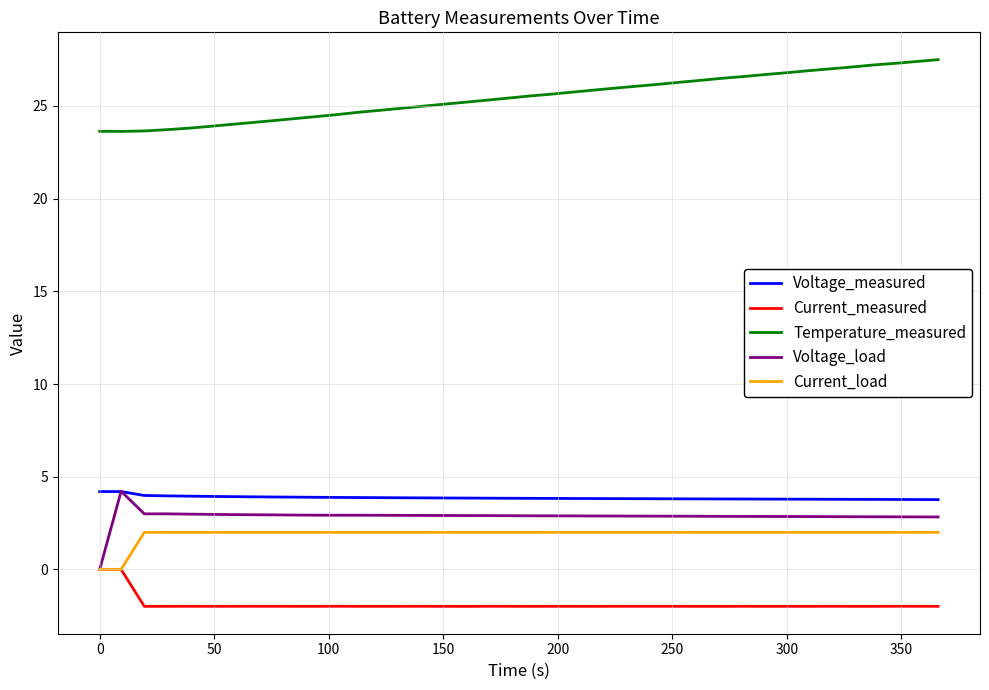

What is the maximum value shown in the chart?

27.5